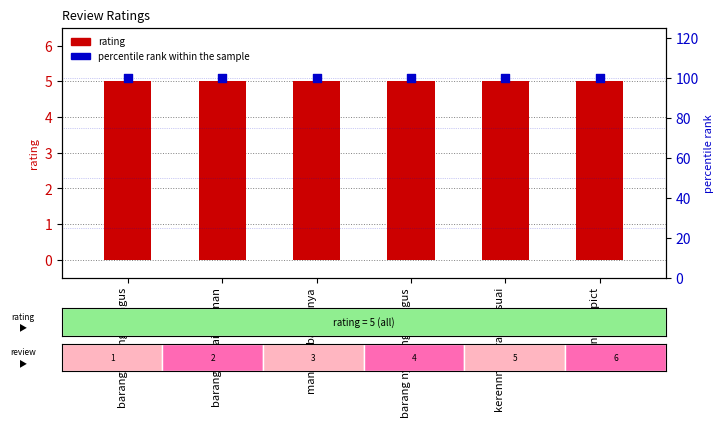

What is the total value across all series at barangya sangat bagus?

105